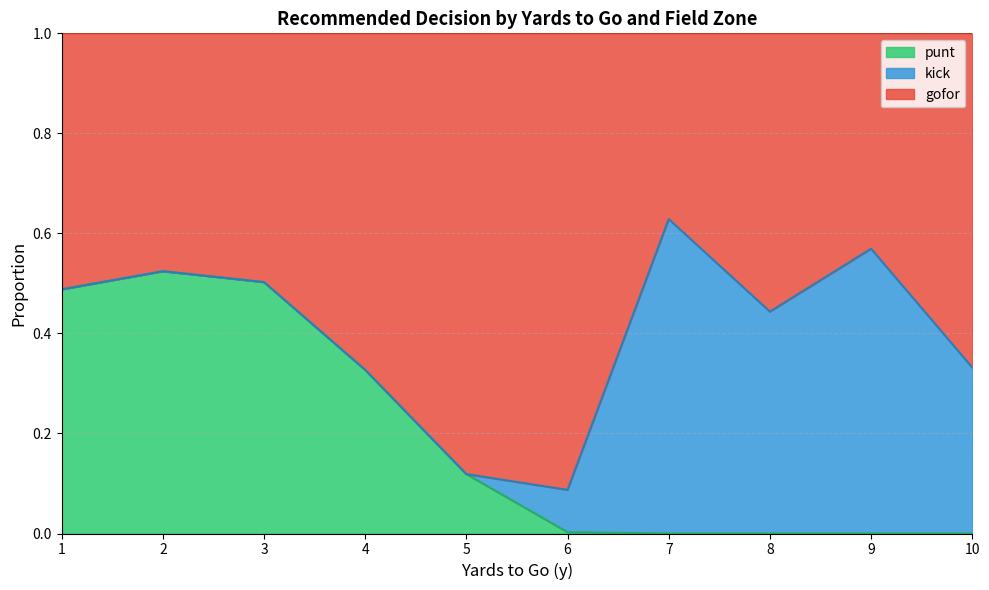

True or false: kick has more than 2 interior local peaks.

True